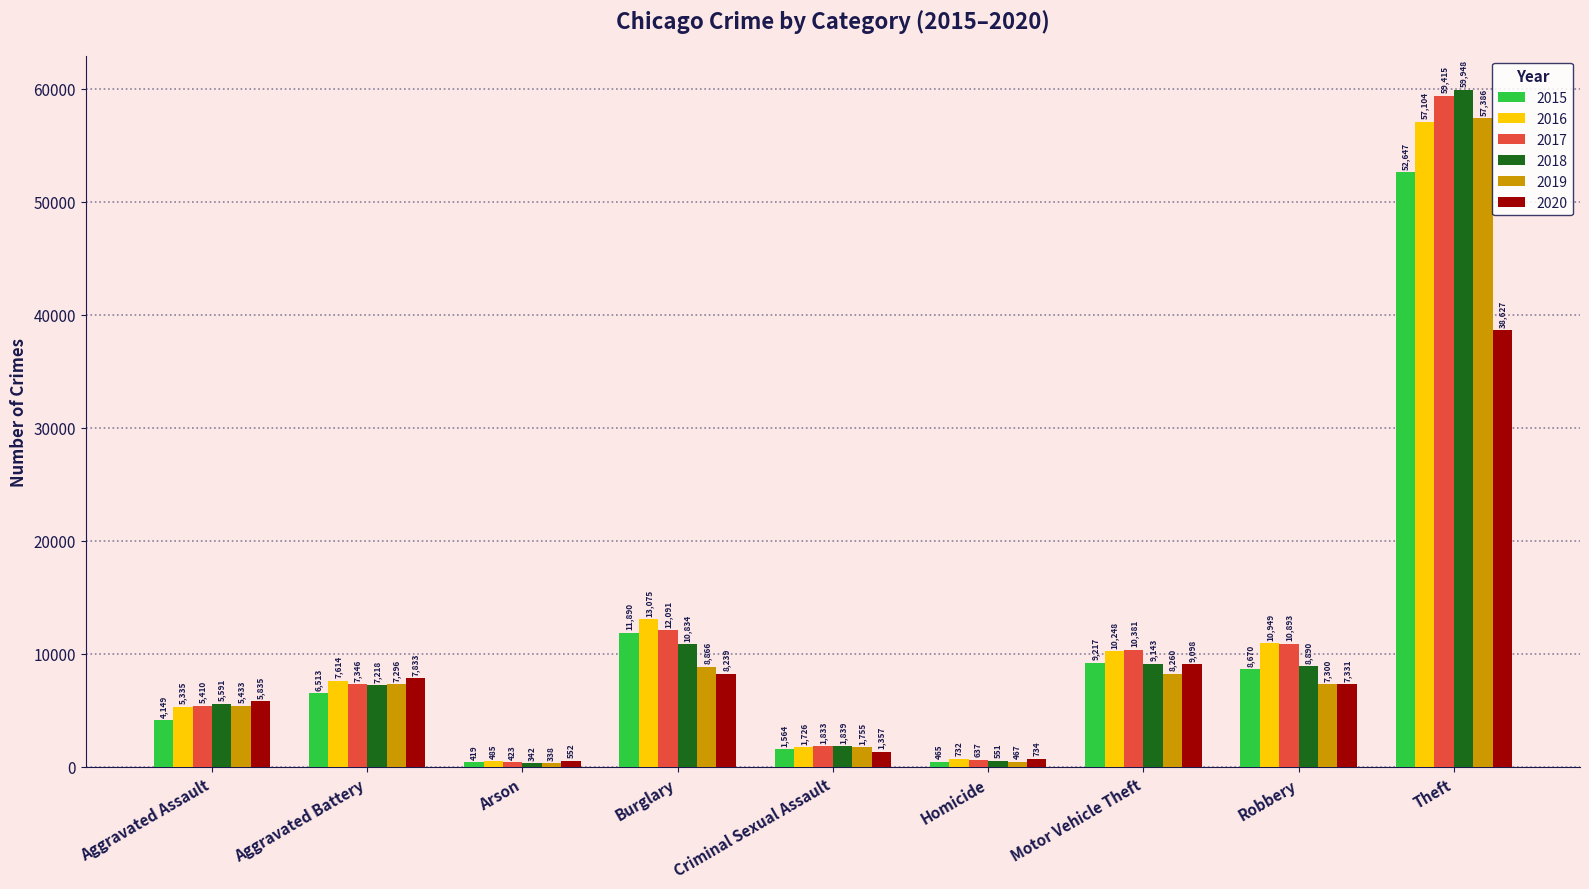

What is the minimum value shown in the chart?

338